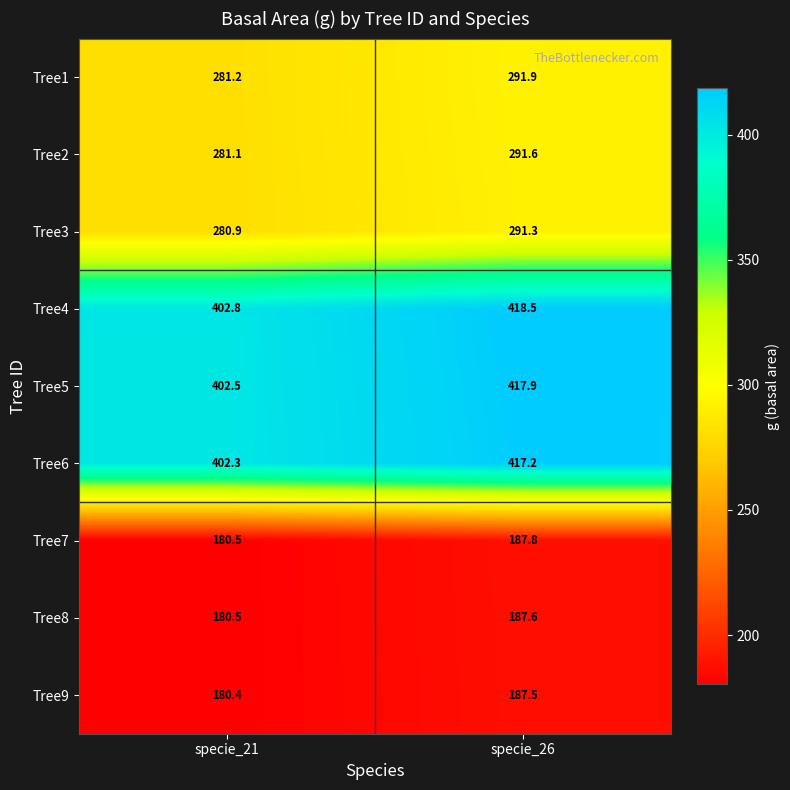

What is the difference between the Tree3 values at specie_21 and specie_26?

10.4